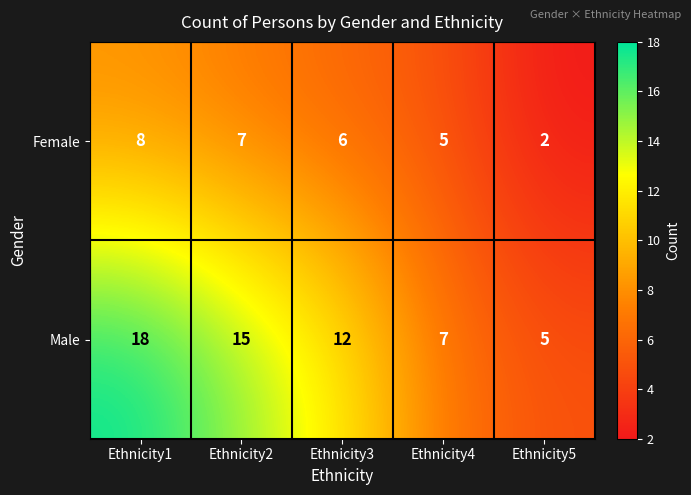

How many values in the Male series are below 12?

2